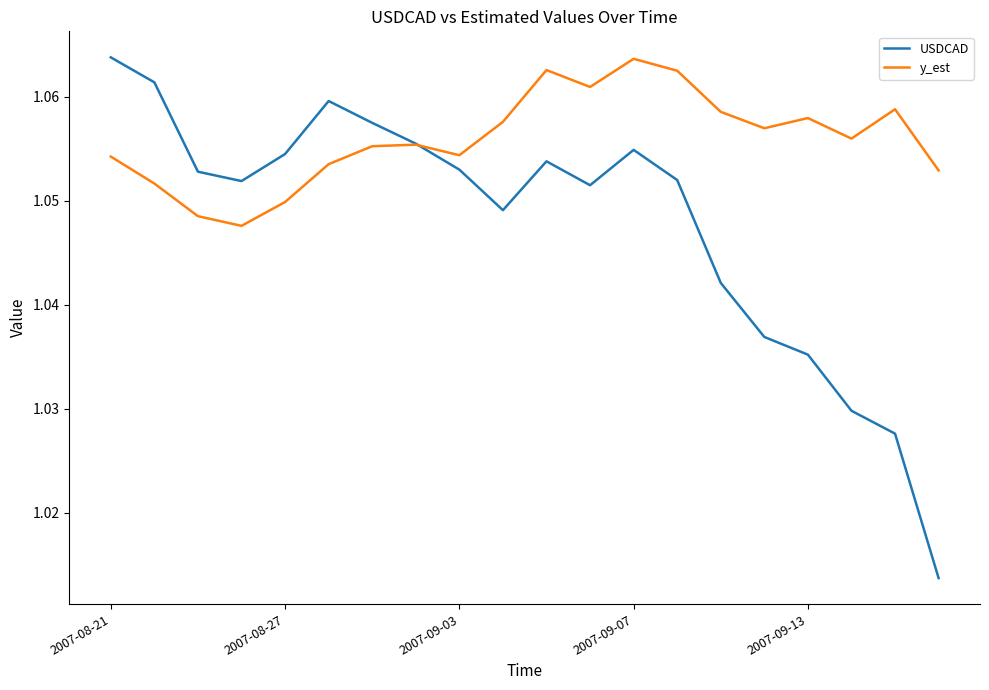

Which series has the largest total across all categories?

y_est